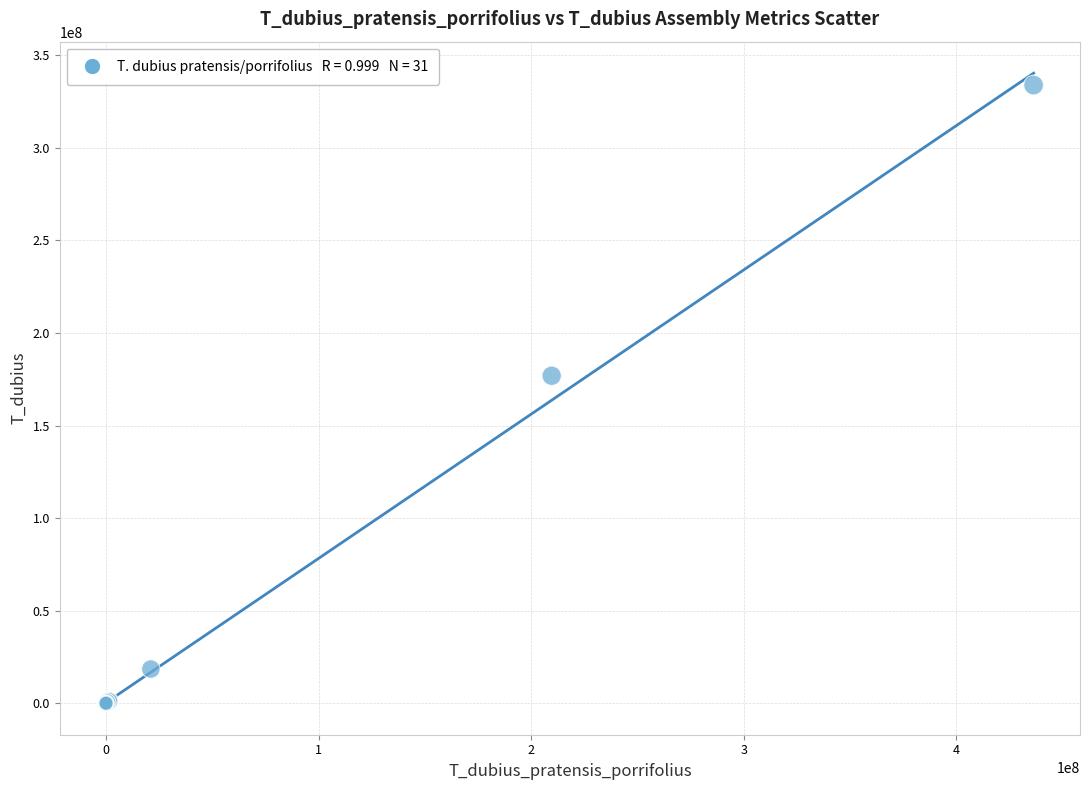

What Y value in the scatter plot is closest to 166931499?

176882297.0